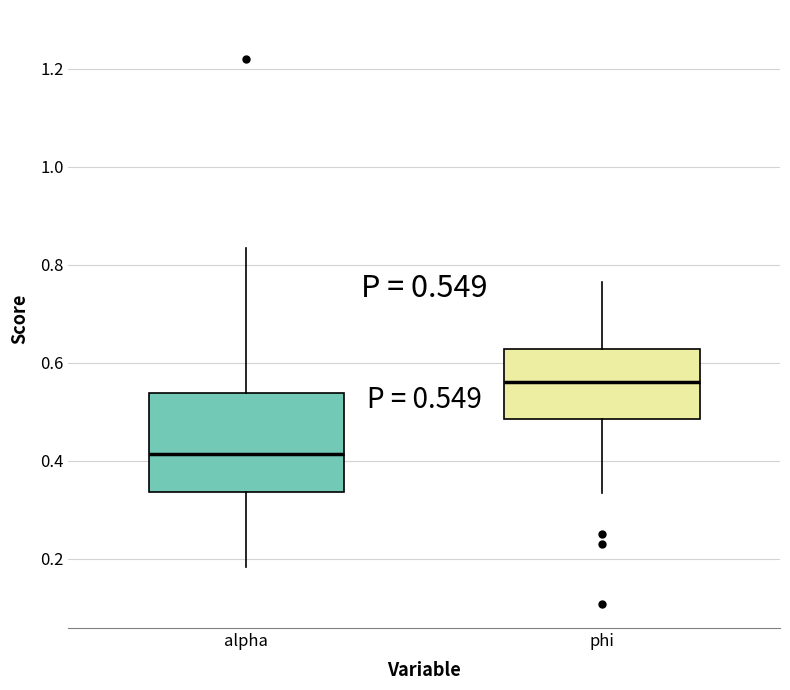

Which box's median line is the highest?

phi